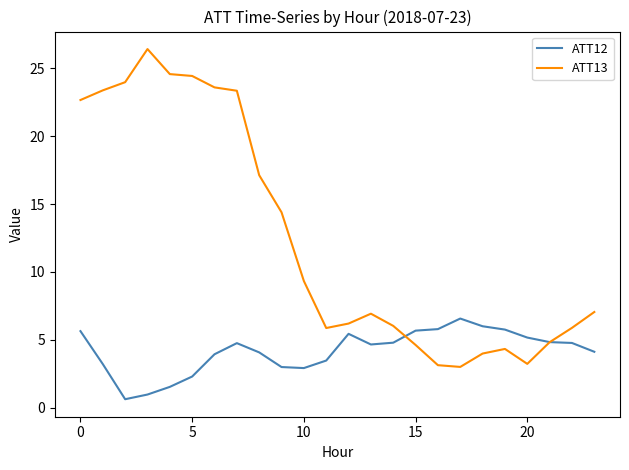

What is the difference between the maximum and second lowest values in the ATT13 series?

23.3